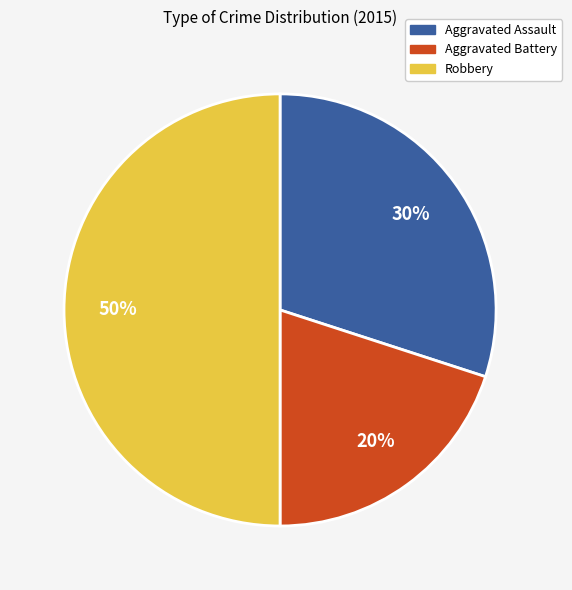

To the nearest percent, what is the average slice percentage?

33%